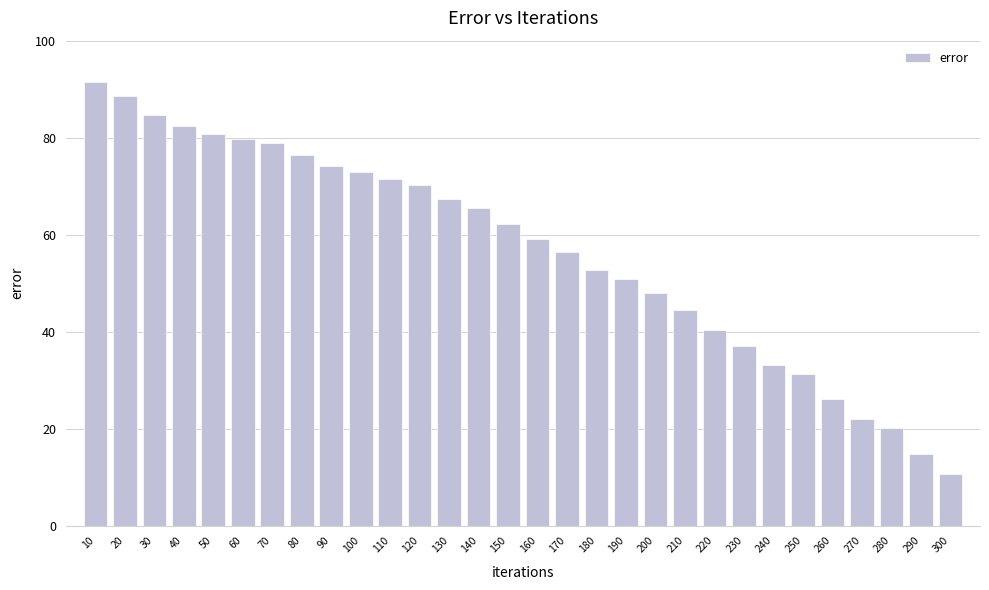

What is the sum of all values?

1694.5